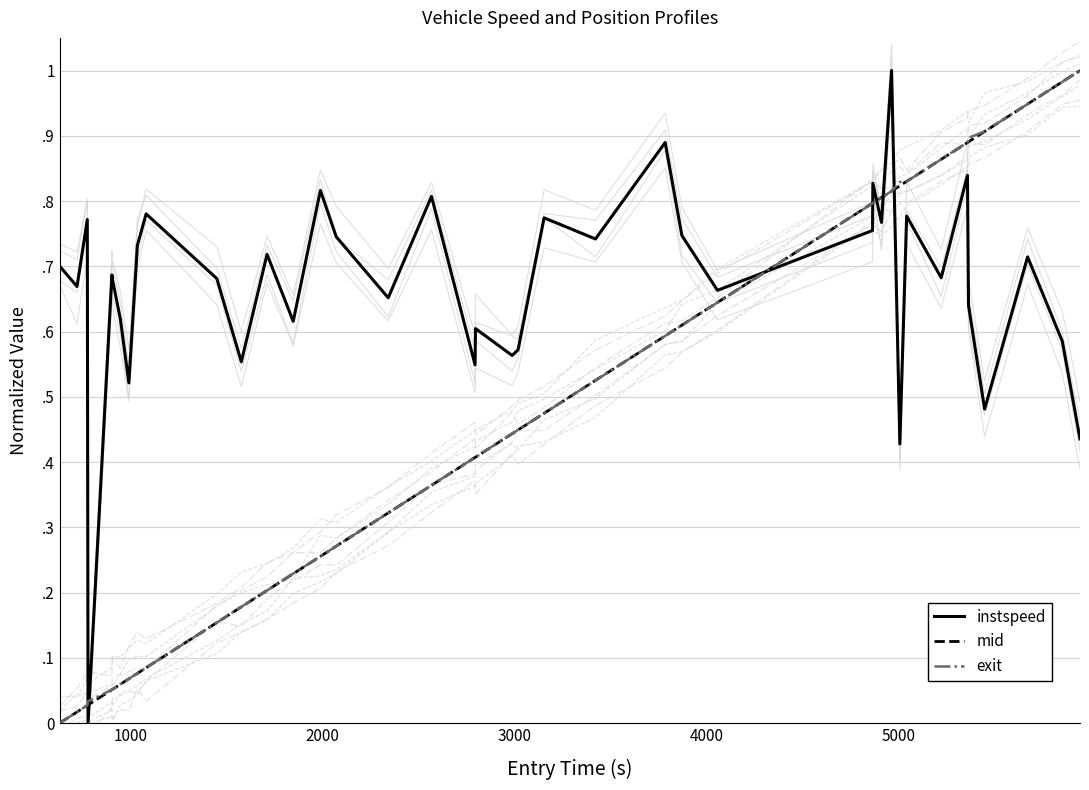

Reading left to right, what are all the values shown in this chart?

instspeed: 0.7	0.7	0.8	0.0	0.7	0.7	0.6	0.5	0.7	0.8	0.7	0.6	0.7	0.6	0.8	0.7	0.7	0.8	0.5	0.6	0.6	0.6	0.8	0.7	0.9	0.7	0.7	0.8	0.8	0.8	1.0	0.4	0.8	0.7	0.8	0.6	0.5	0.7	0.6	0.4
mid: 0.0	0.0	0.0	0.0	0.1	0.1	0.1	0.1	0.1	0.1	0.2	0.2	0.2	0.2	0.3	0.3	0.3	0.4	0.4	0.4	0.4	0.4	0.5	0.5	0.6	0.6	0.6	0.8	0.8	0.8	0.8	0.8	0.8	0.9	0.9	0.9	0.9	0.9	1.0	1.0
exit: 0.0	0.0	0.0	0.0	0.1	0.1	0.1	0.1	0.1	0.1	0.2	0.2	0.2	0.2	0.3	0.3	0.3	0.4	0.4	0.4	0.4	0.4	0.5	0.5	0.6	0.6	0.6	0.8	0.8	0.8	0.8	0.8	0.8	0.9	0.9	0.9	0.9	0.9	1.0	1.0